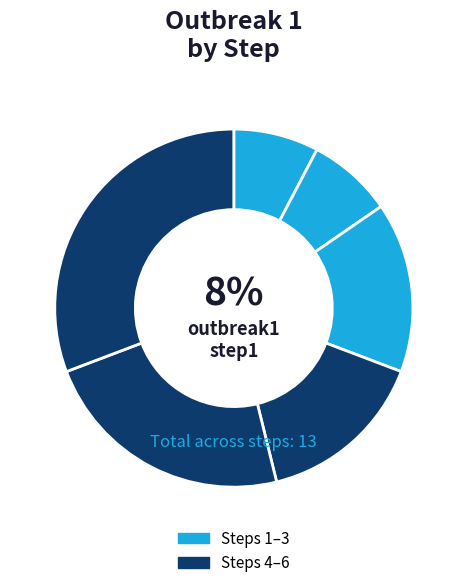

Count the number of slices in the pie.

6